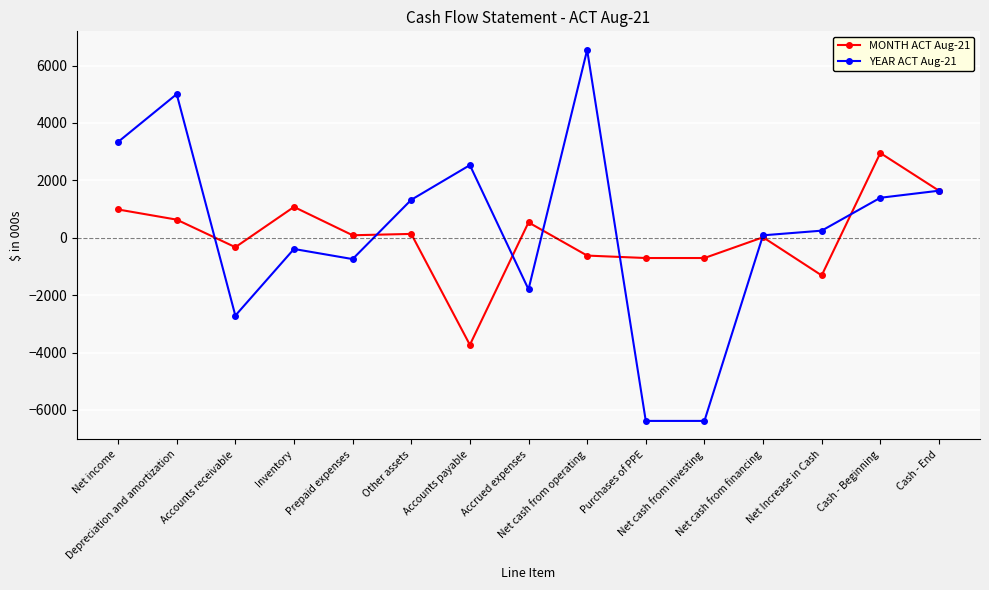

What is the smallest value displayed?

-6382